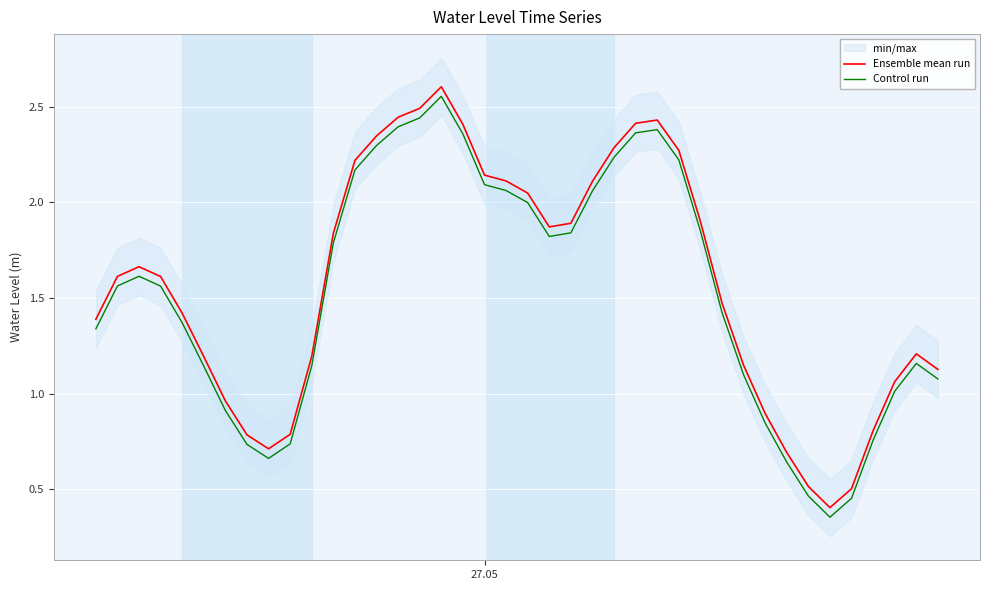

True or false: Ensemble mean run and Control run intersect in this chart.

False